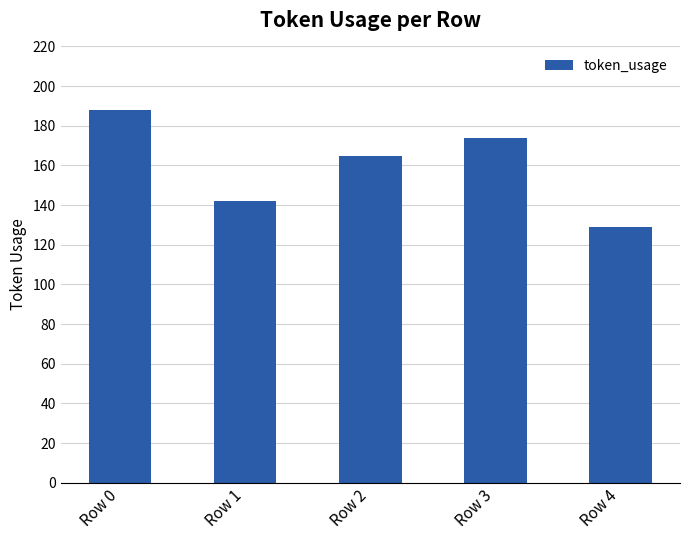

True or false: the data shows 92 at Row 1.

False